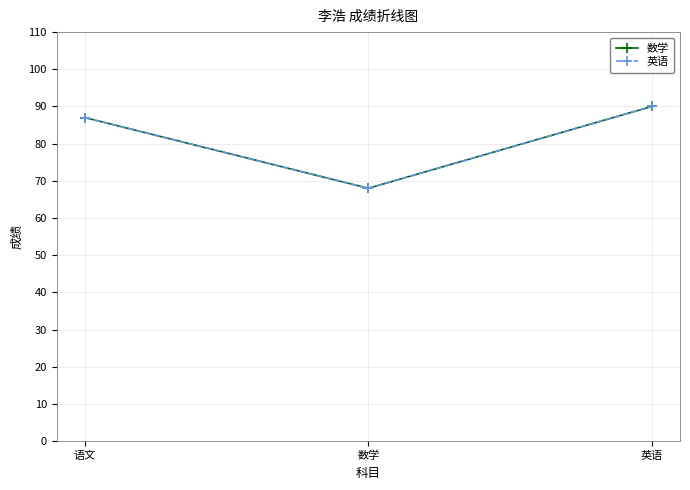

Reading left to right, extract all data points from this chart.

数学: 语文=87	数学=68	英语=90
英语: 语文=87	数学=68	英语=90